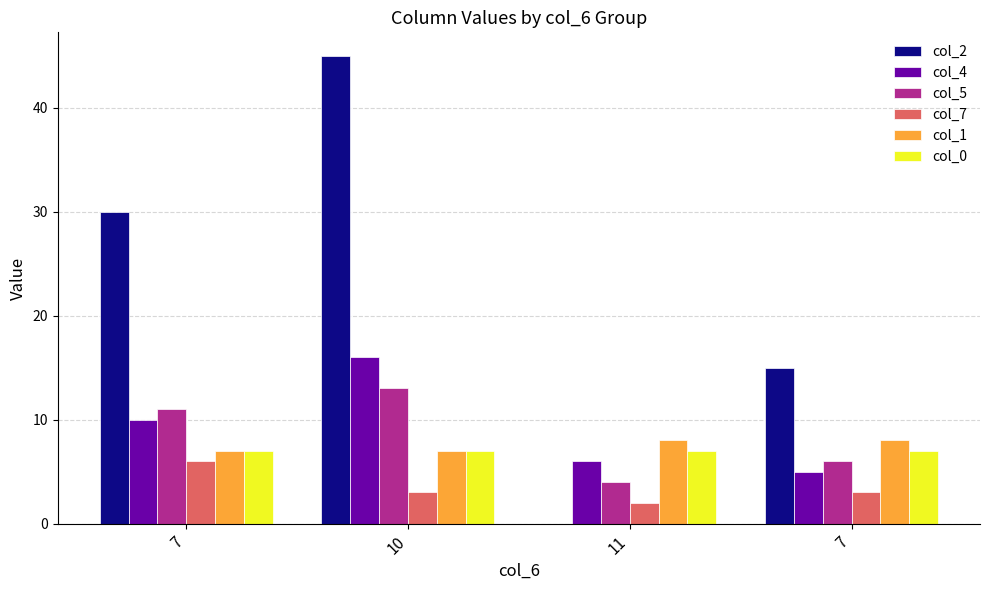

What is the difference between the col_2 values at 11 and 7?

30